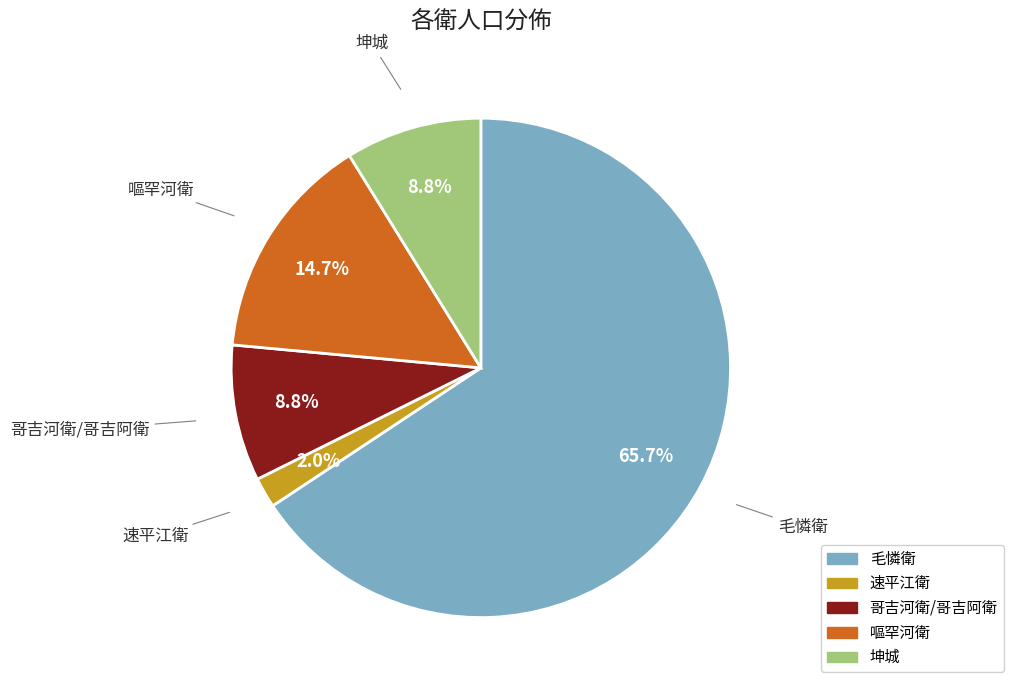

Do 速平江衛 and 毛憐衛 together represent more than half of the pie?

Yes